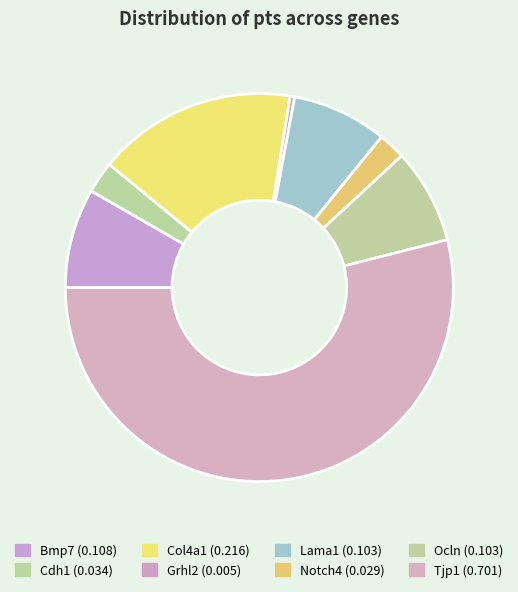

What percentage is NOT represented by Lama1?

92.1%